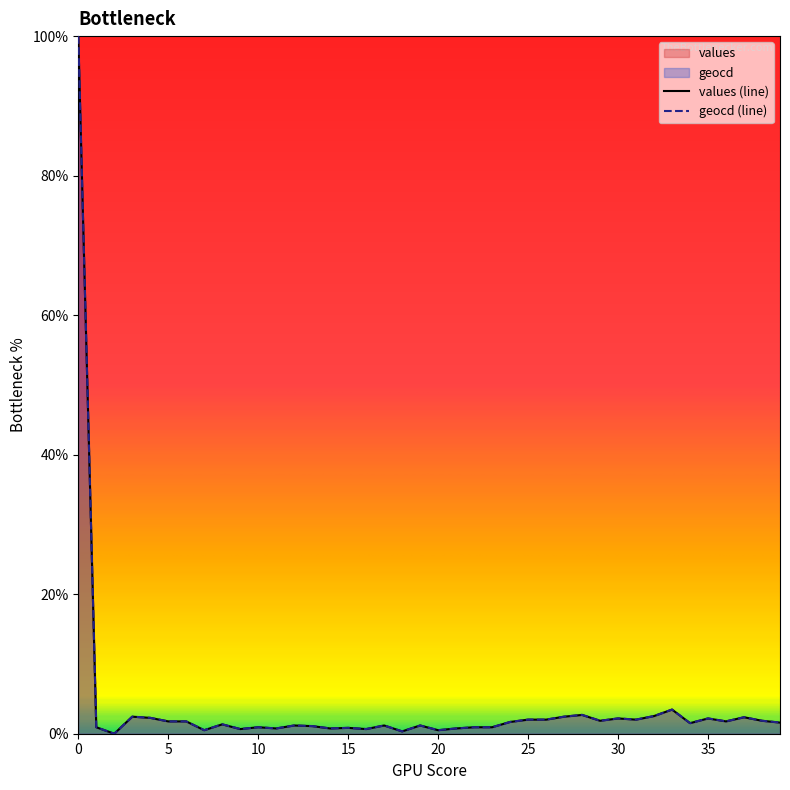

Rank the categories by values value from lowest to highest.

2, 18, 7, 20, 9, 16, 11, 14, 21, 15, 1, 10, 22, 23, 13, 12, 17, 19, 8, 34, 39, 24, 5, 6, 36, 29, 38, 25, 26, 31, 30, 35, 4, 37, 3, 27, 32, 28, 33, 0